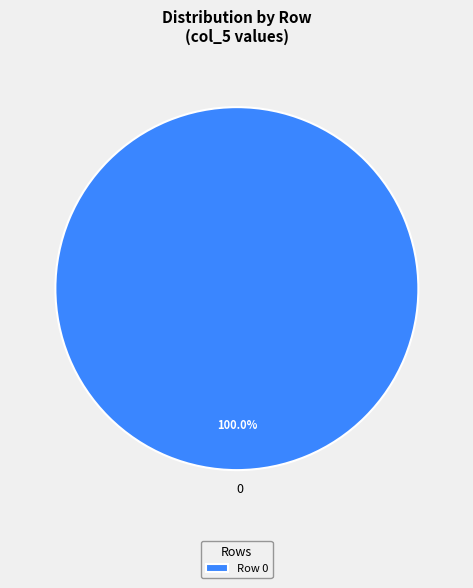

How many slices are in this pie chart?

1